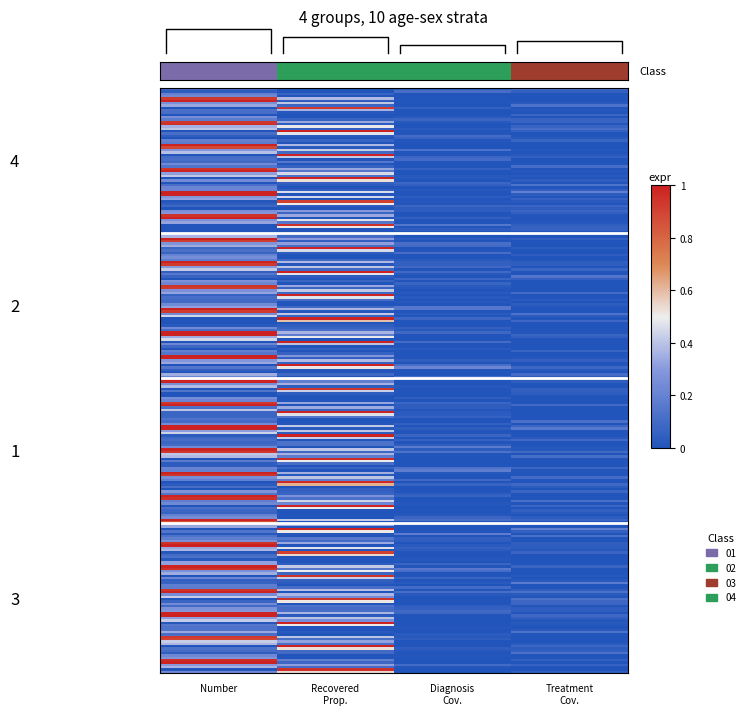

Is it true that 0-4M equals 0.2 at Number?

True